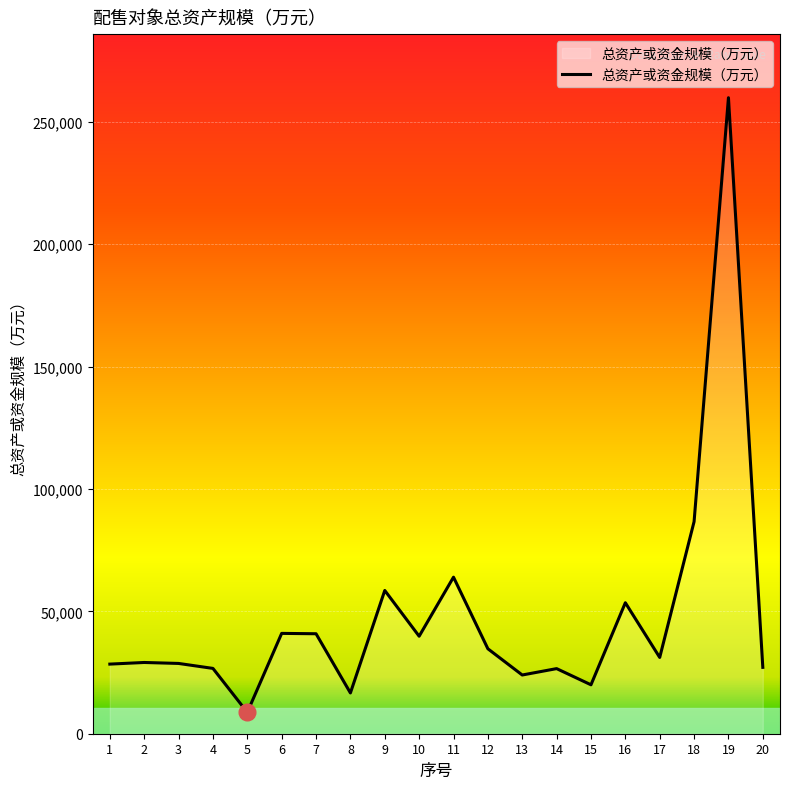

Is it true that the value at 4 is 26683?

True